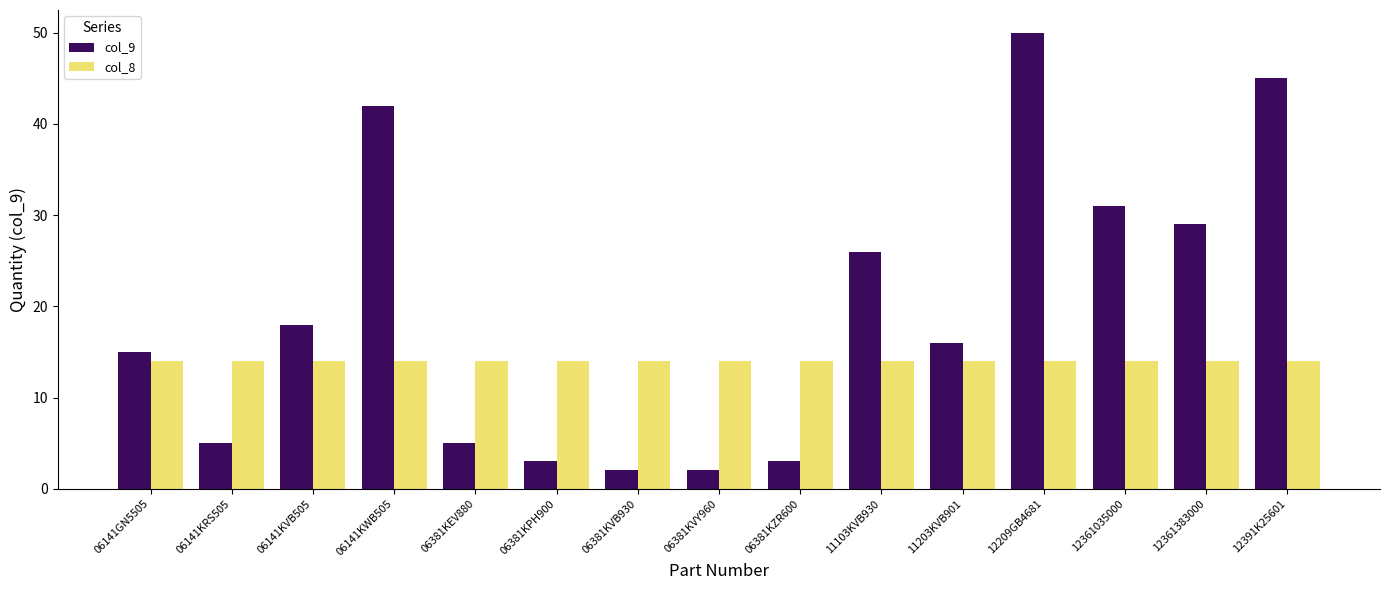

Count the number of categories in the chart.

15